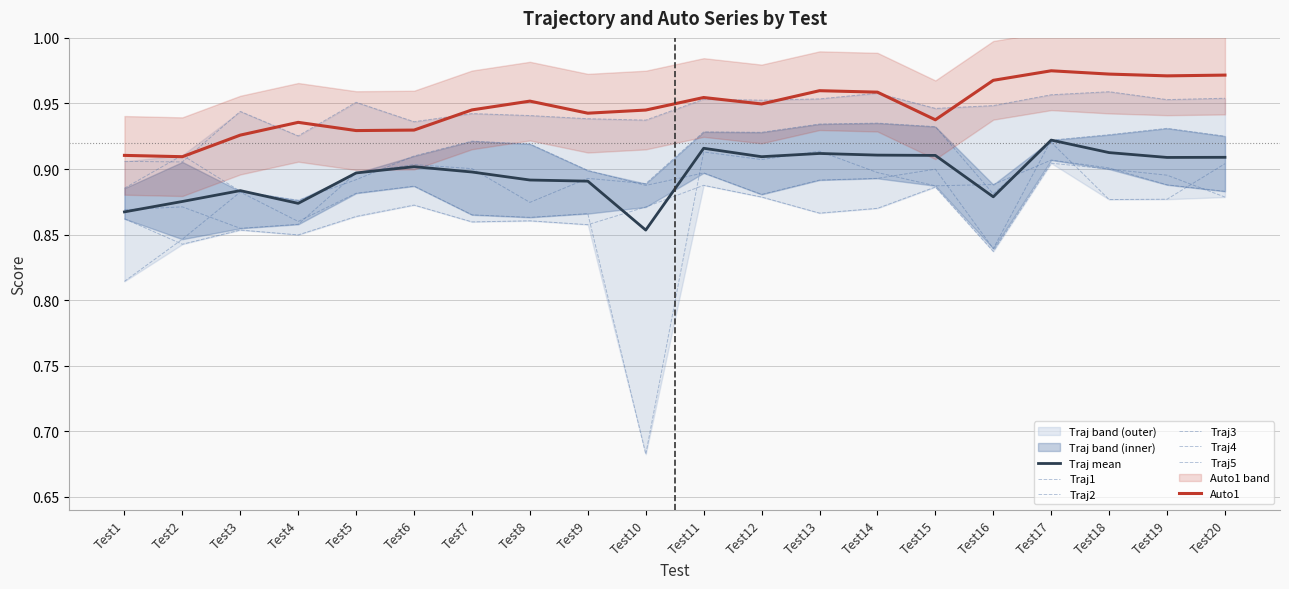

Does the chart display data point markers on the line(s)?

No